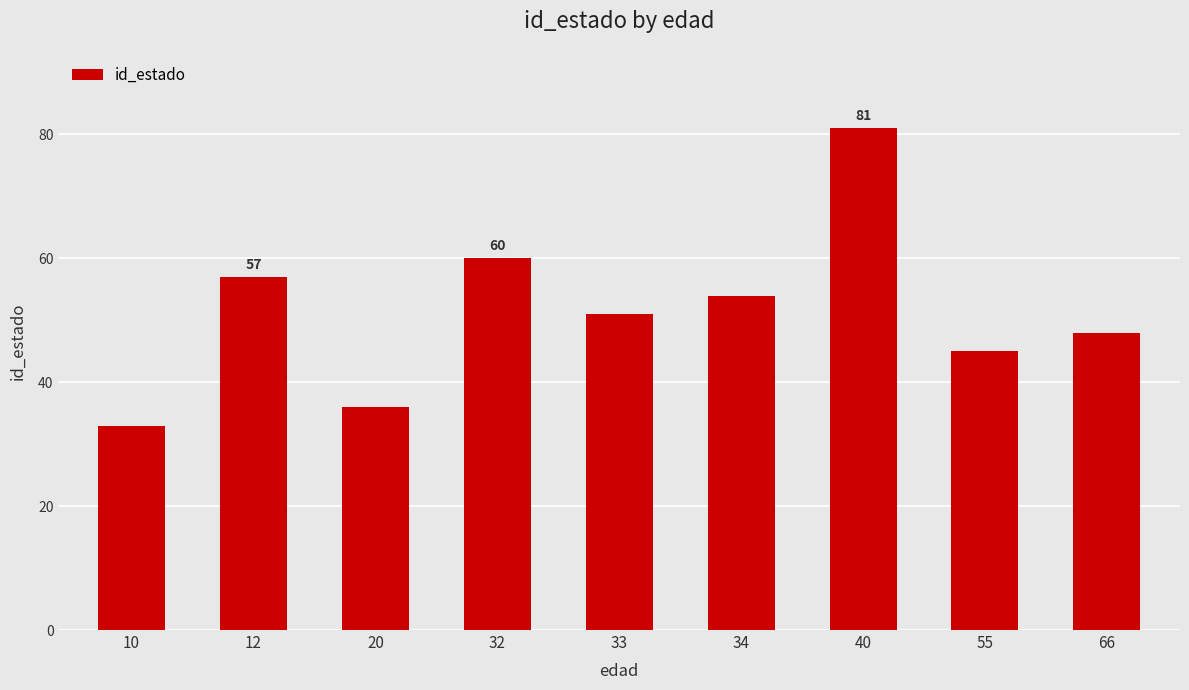

True or false: the data shows 16 at 20.

False